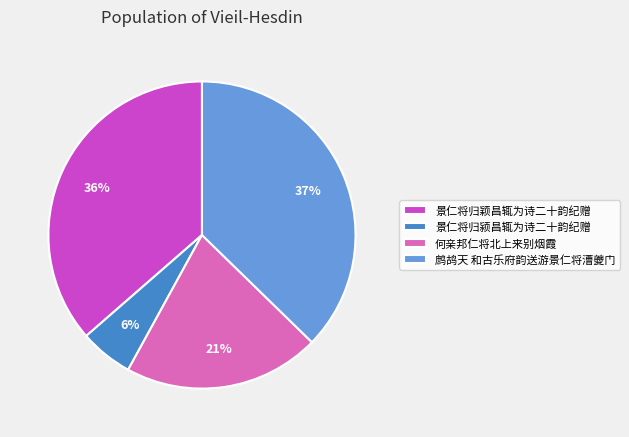

To the nearest percent, what is the difference between the 景仁将归颖昌辄为诗二十韵纪赠 and 鹧鸪天 和古乐府韵送游景仁将漕夔门 slice percentages?

1%